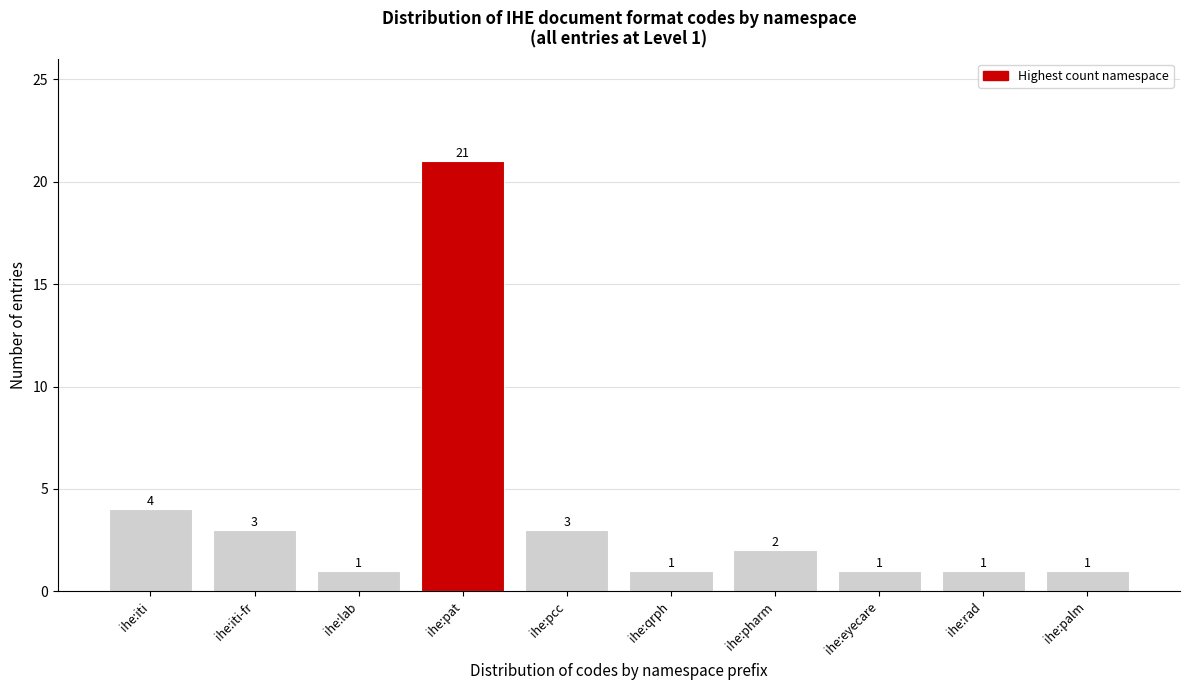

Reading right to left, transcribe all the data shown in this chart.

1	1	1	2	1	3	21	1	3	4